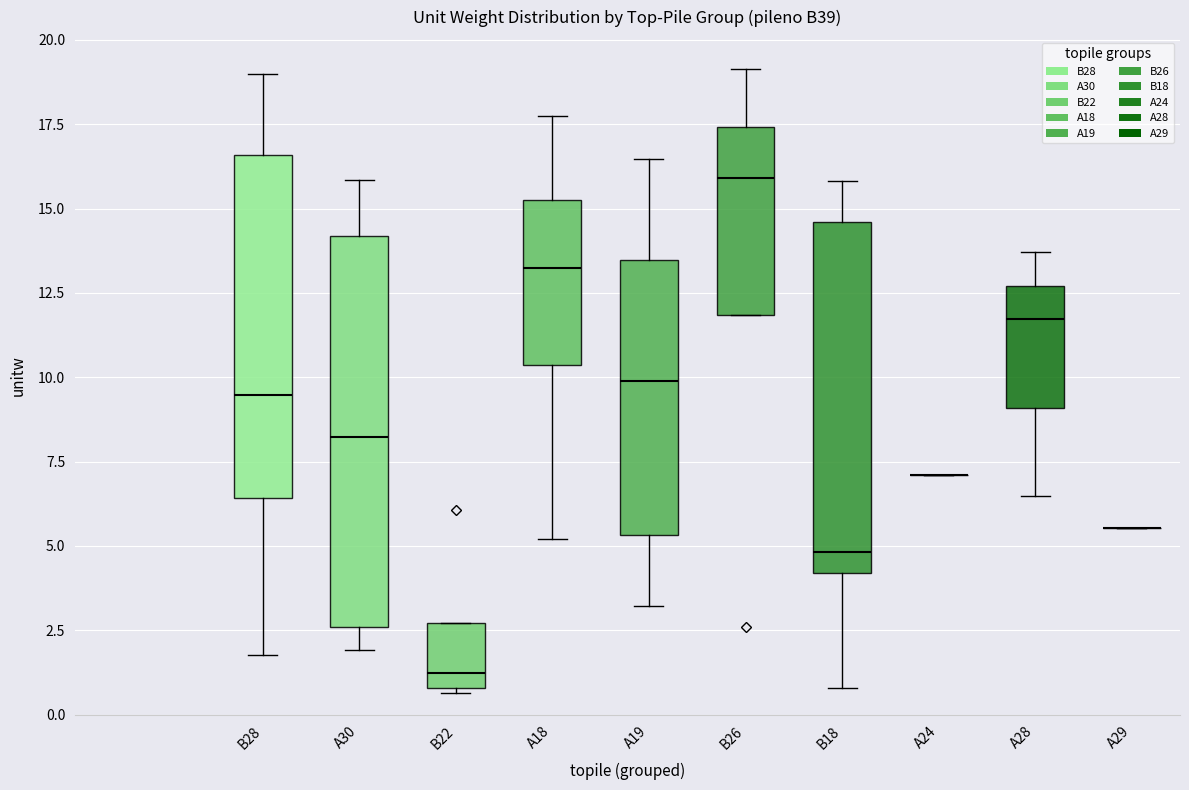

Reading left to right, read every box against the y-axis: the position of its median line, the range the box covers, and the ends of its whiskers. The values are not printed on the chart, so give them approximately, as read against the axis.

B28: median 9.5, box 6.5 to 16.5, whiskers 2.0 to 19.0
A30: median 8.0, box 2.5 to 14.0, whiskers 2.0 to 16.0
B22: median 1.0 (just above the box's lower edge), box 1.0 to 2.5, whiskers 0.5 to 2.5
A18: median 13.0, box 10.5 to 15.5, whiskers 5.0 to 17.5
A19: median 10.0, box 5.5 to 13.5, whiskers 3.0 to 16.5
B26: median 16.0, box 12.0 to 17.5, whiskers 12.0 to 19.0
B18: median 5.0, box 4.0 to 14.5, whiskers 1.0 to 16.0
A24: box collapsed to a line at 7.0, whiskers 7.0 to 7.0
A28: median 11.5, box 9.0 to 12.5, whiskers 6.5 to 13.5
A29: box collapsed to a line at 5.5, whiskers 5.5 to 5.5